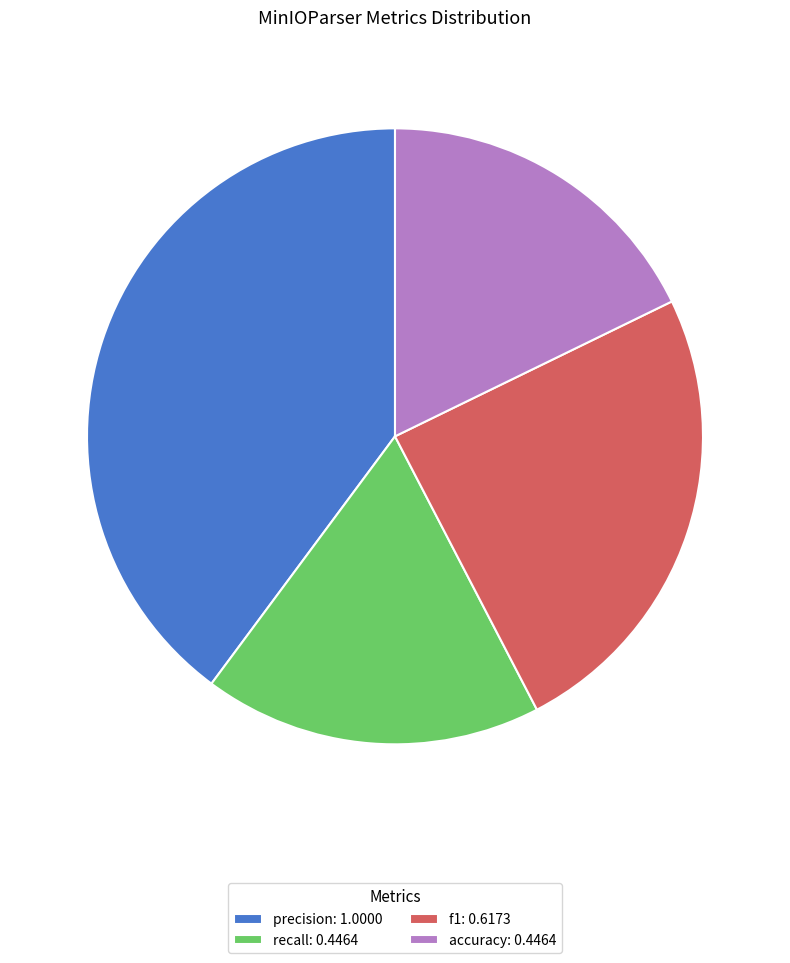

Is precision the majority of the pie?

No